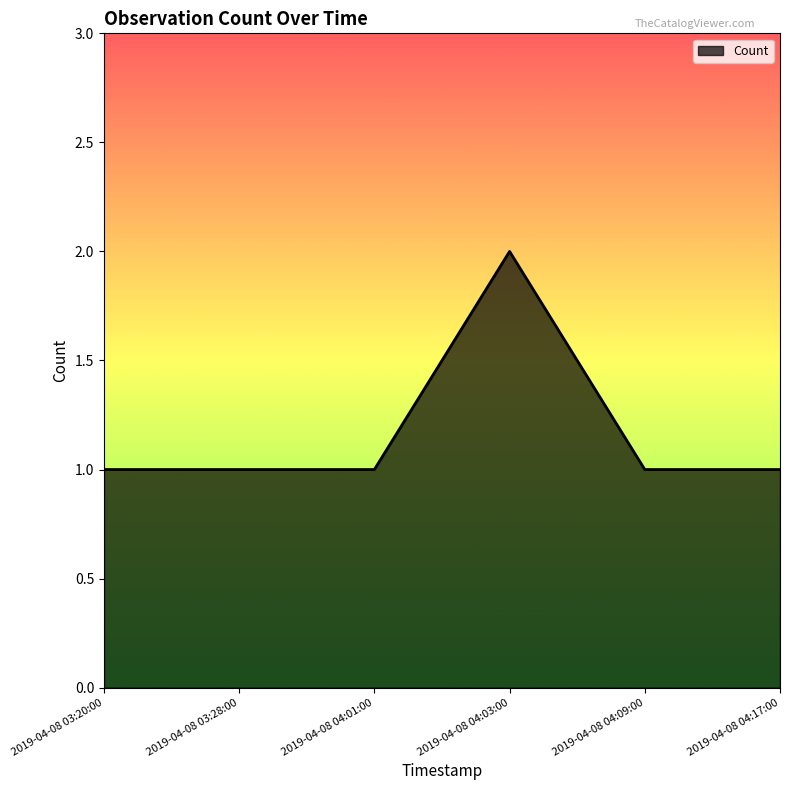

Does the chart have visible grid lines?

No